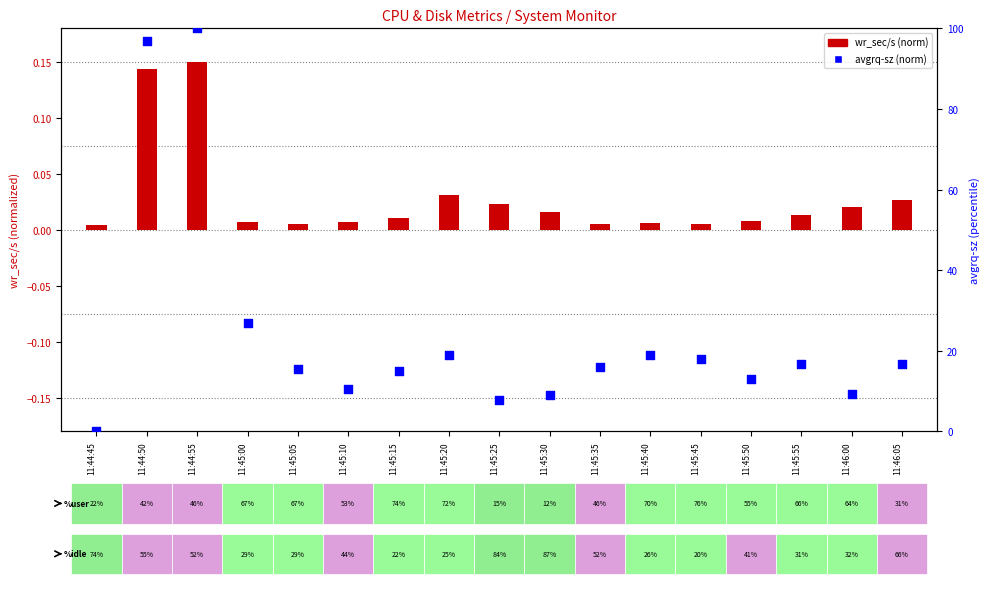

Which series contains the lowest Y value?

avgrq-sz (norm)